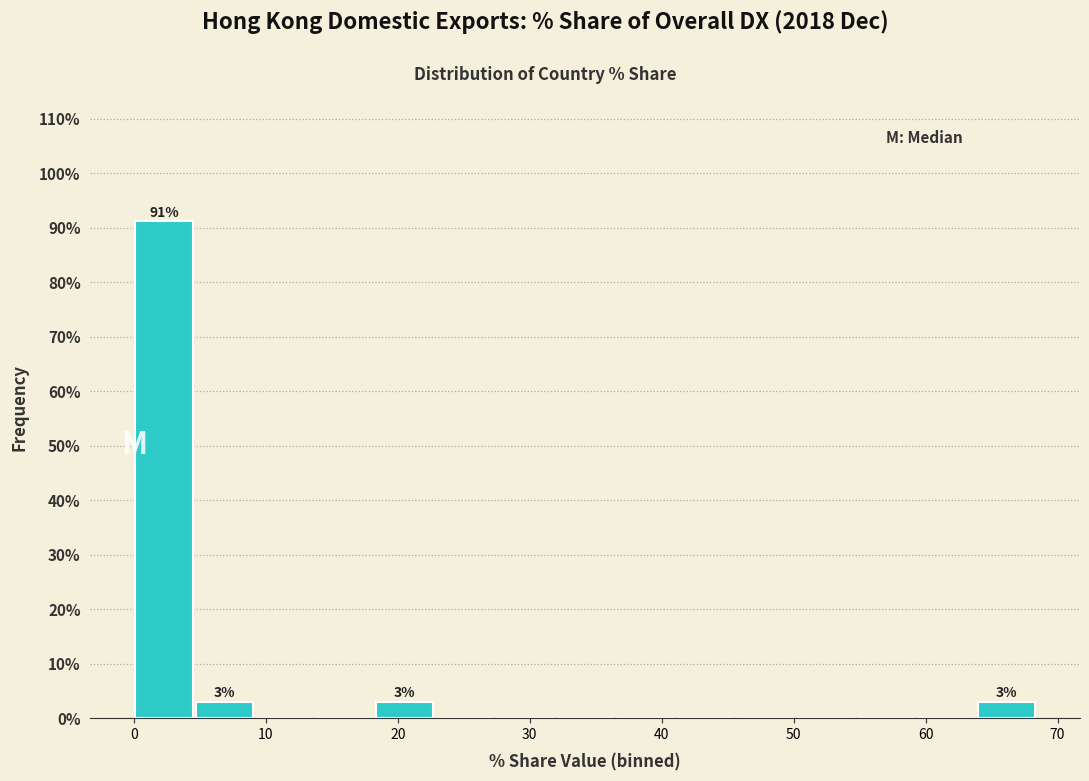

Over which range of the x-axis is the bar tallest?

0 to 5